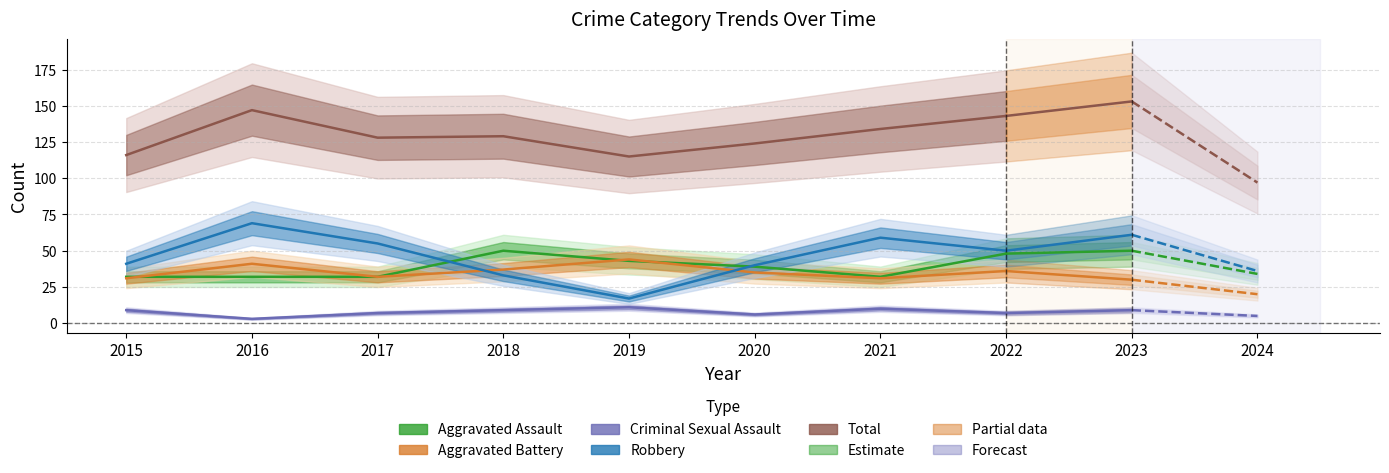

What is the average value of the Robbery series?

46